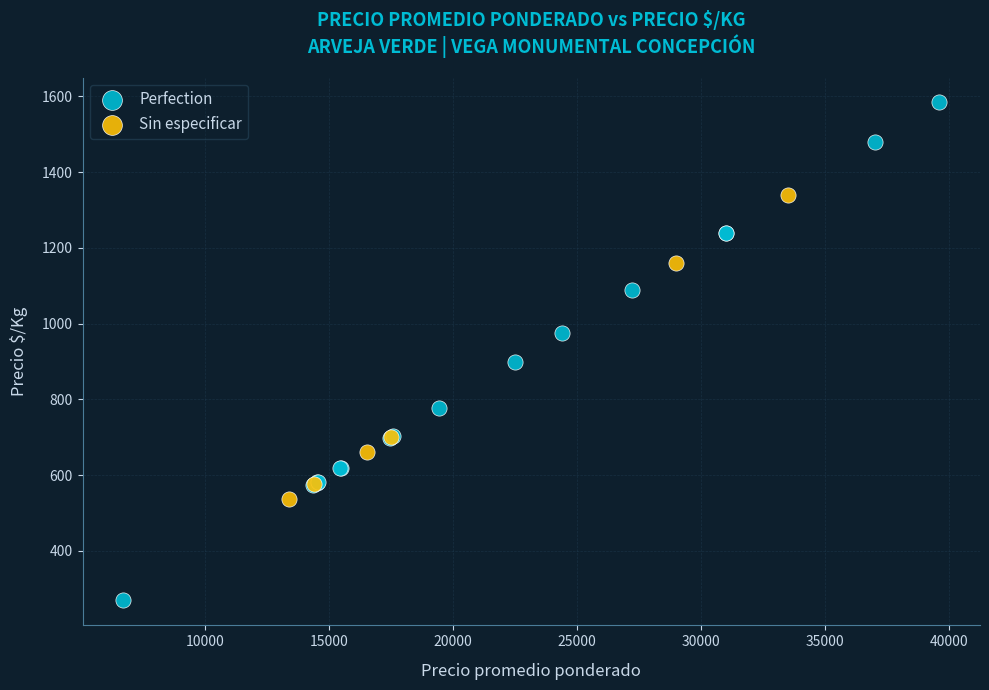

Which series contains the highest Y value?

Perfection